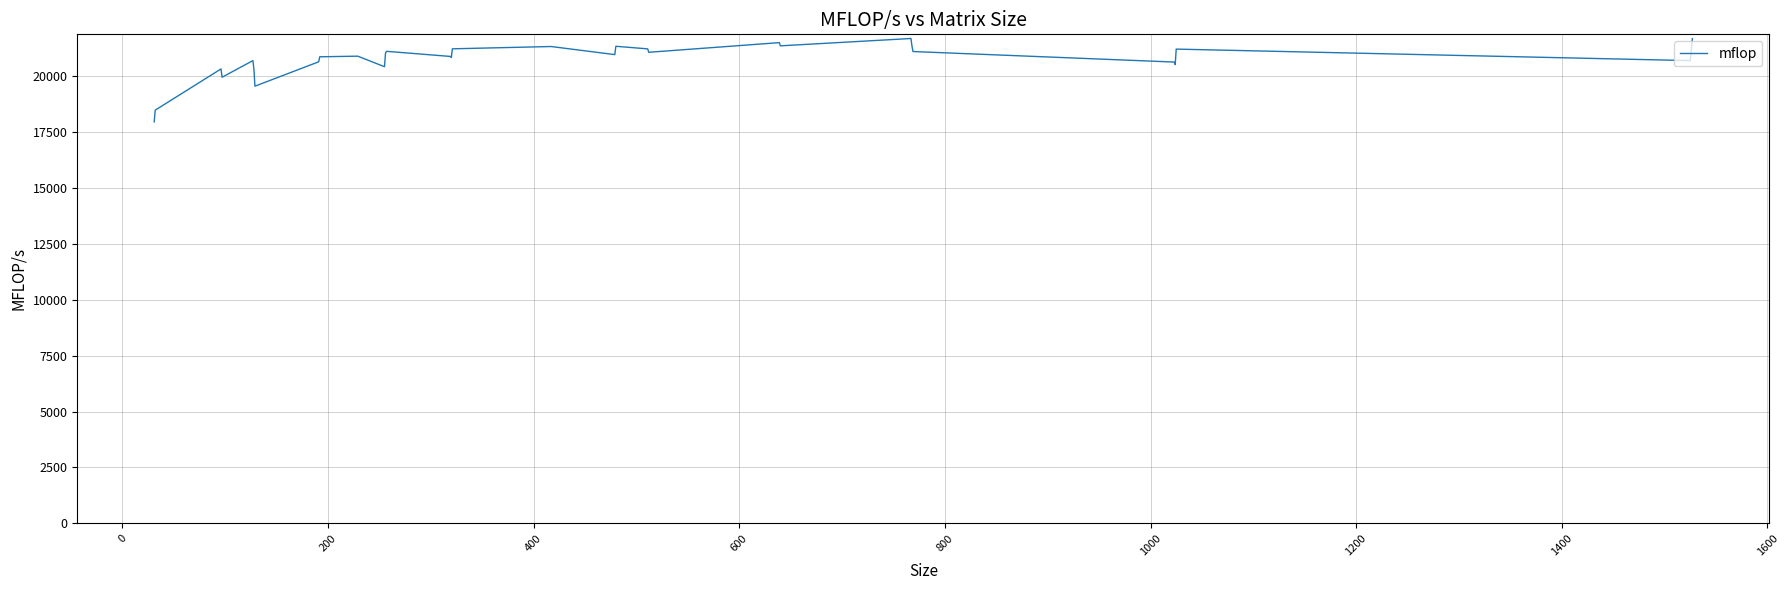

What is the minimum value shown in the chart?

17966.2